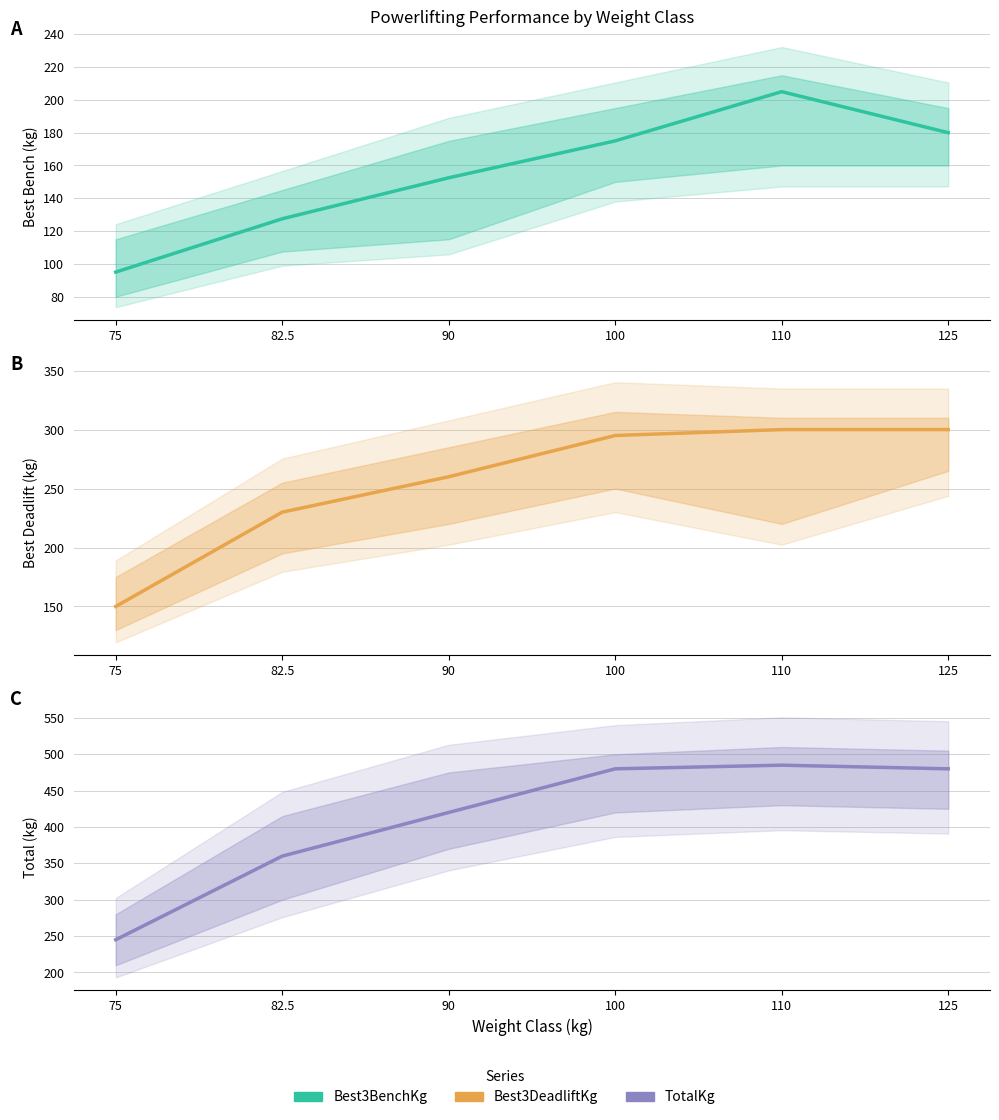

In TotalKg, how many points are higher than both neighbors (excluding endpoints)?

1